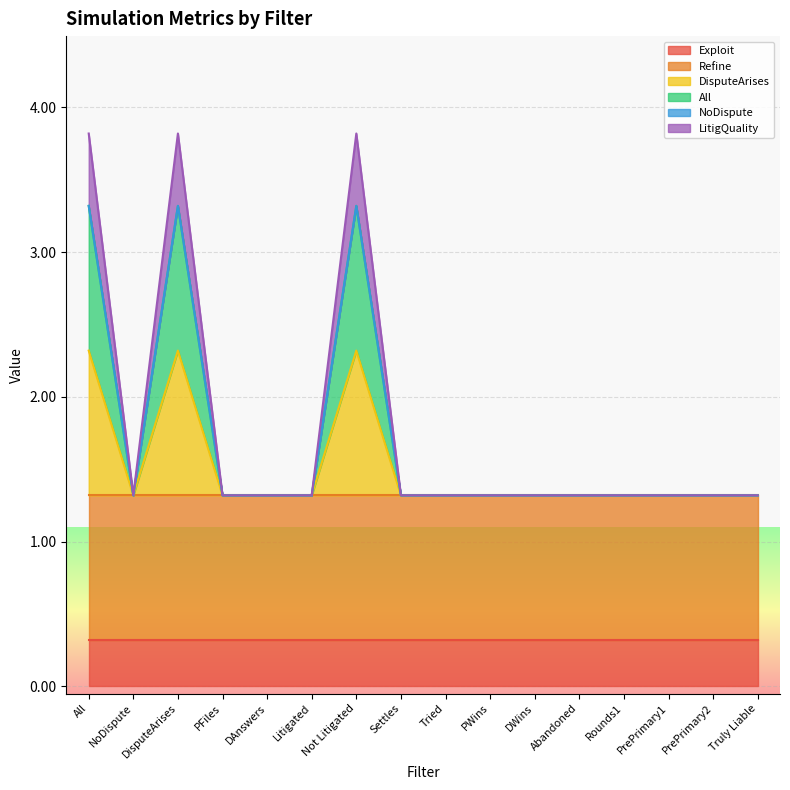

Between All and Tried, which is larger?

All